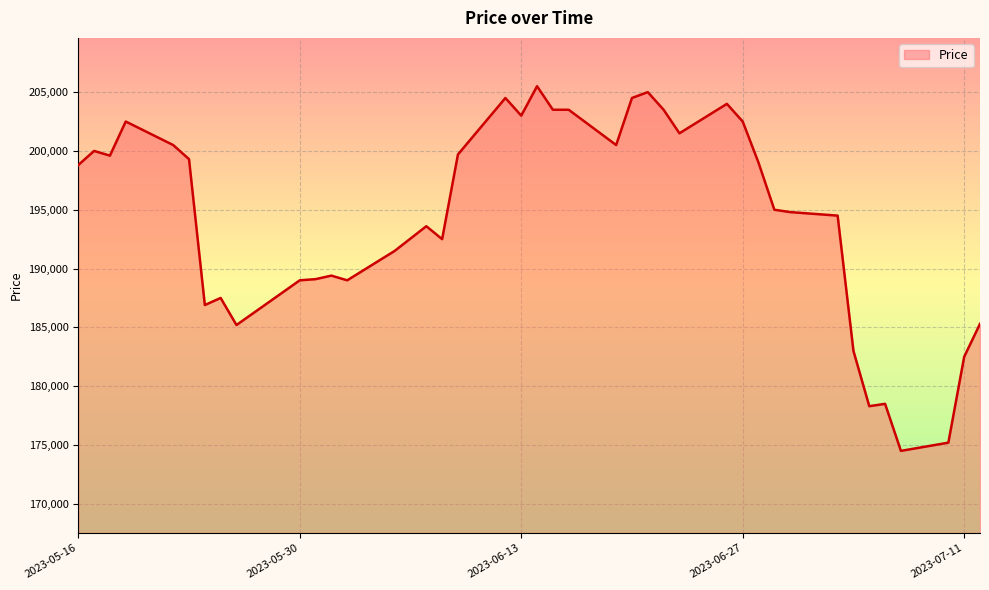

What is the difference between the maximum and minimum values?

31000